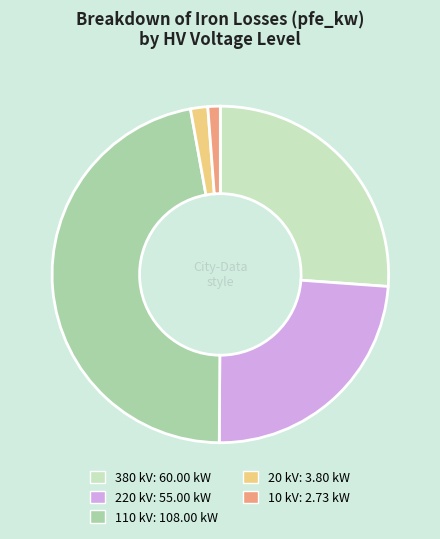

Does any single category account for the majority?

No